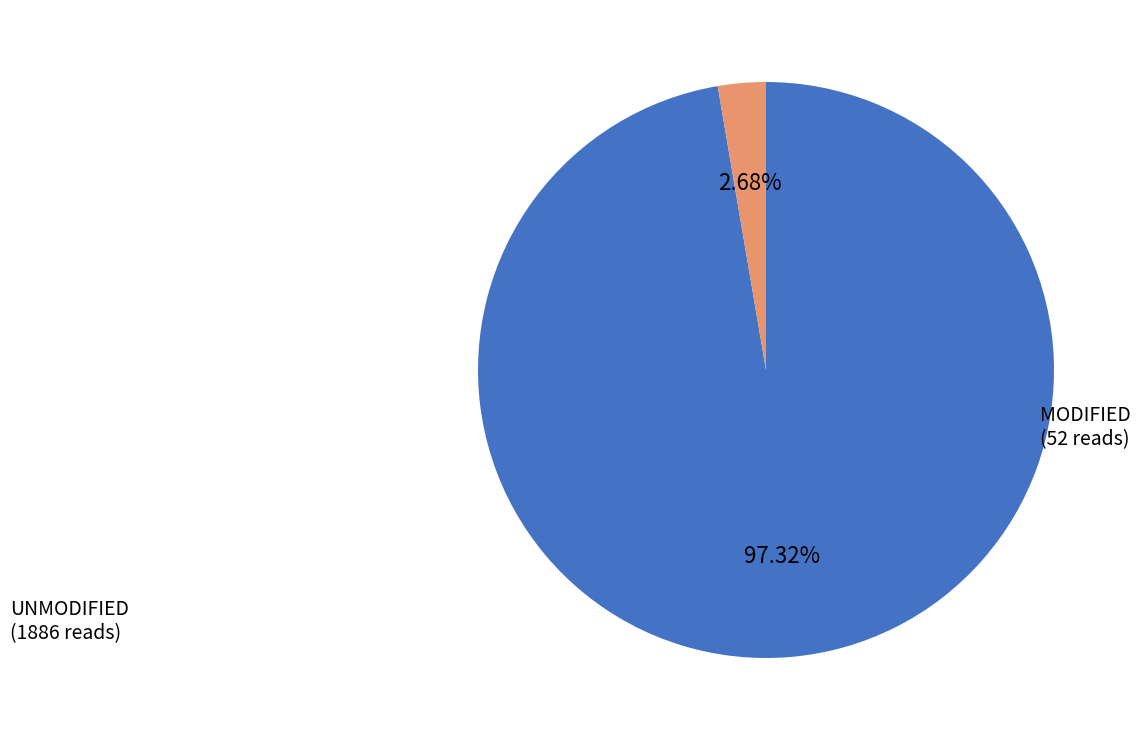

Is there a majority slice in this chart?

Yes